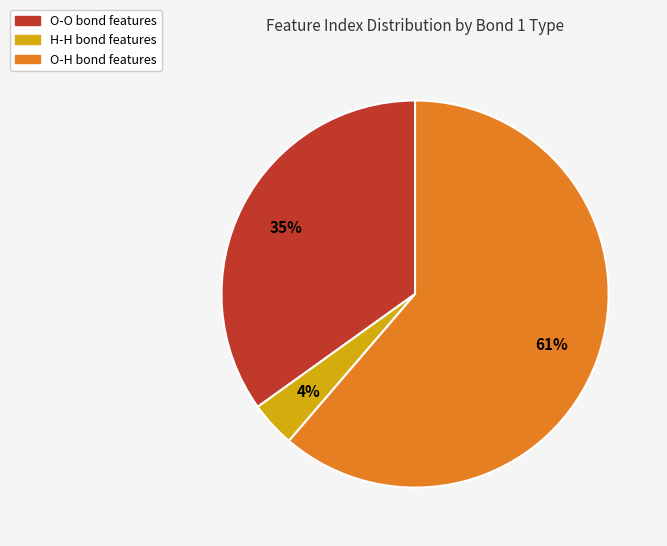

Is there any slice that represents more than half of the pie?

Yes